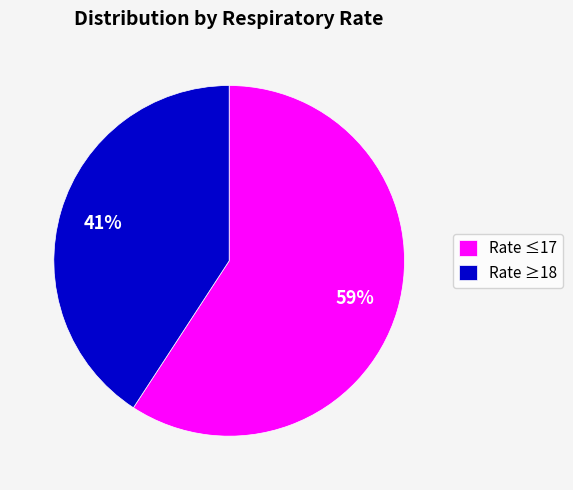

Does Rate ≥18 represent more than half of the total?

No